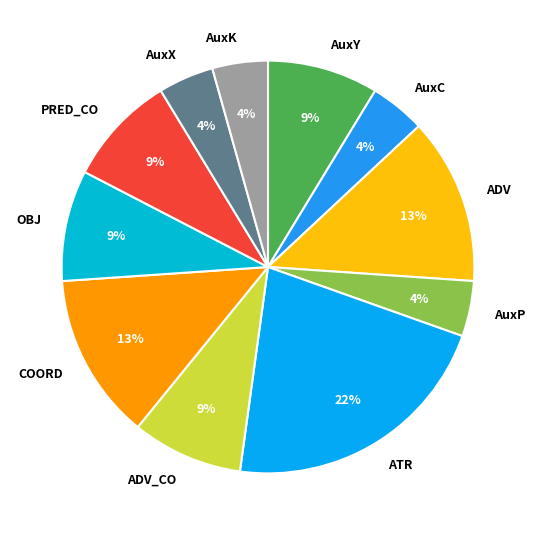

The AuxX slice represents 16% of the pie. True or false?

False